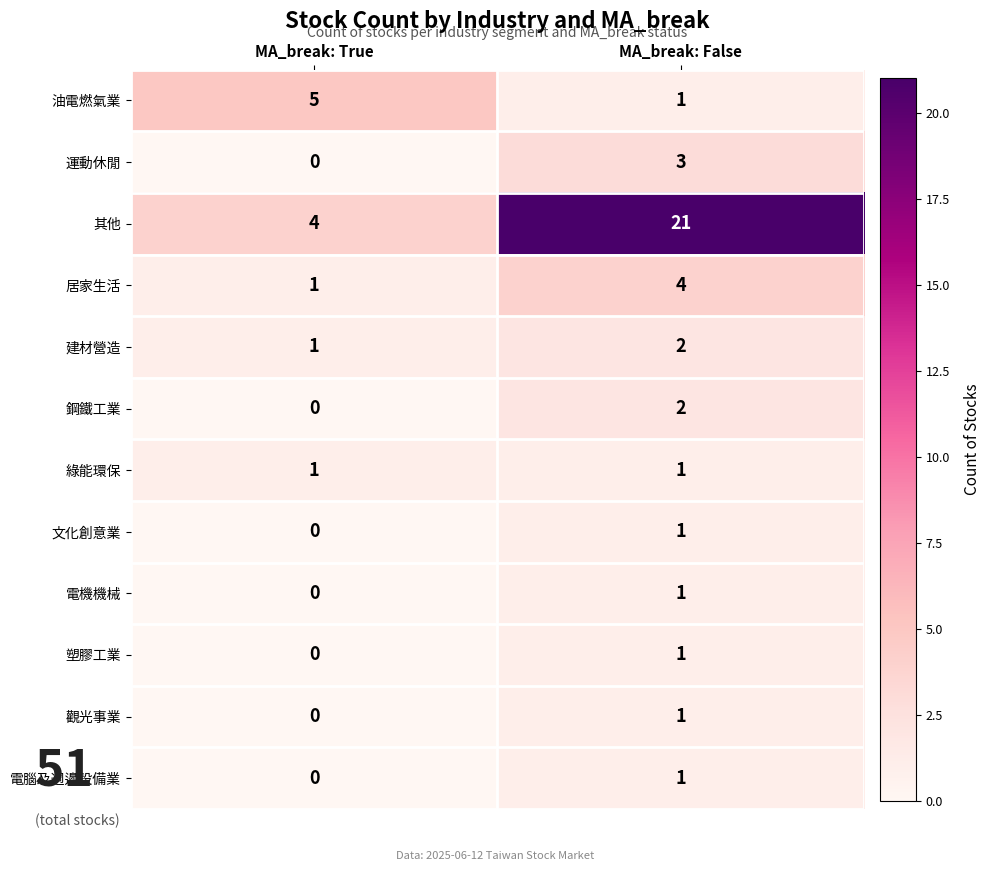

Which series has the largest range (max minus min)?

其他